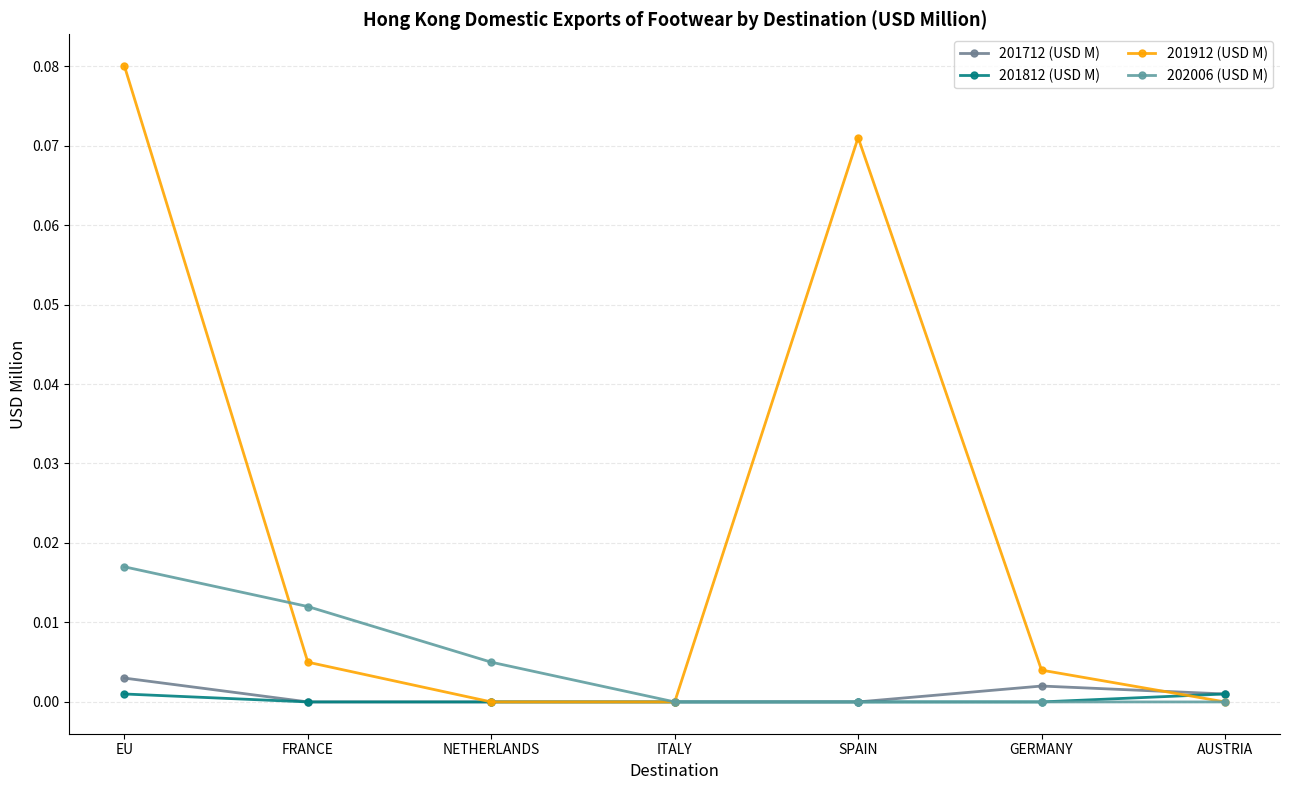

True or false: 202006 (USD M) has a value of 0.0 at FRANCE.

False